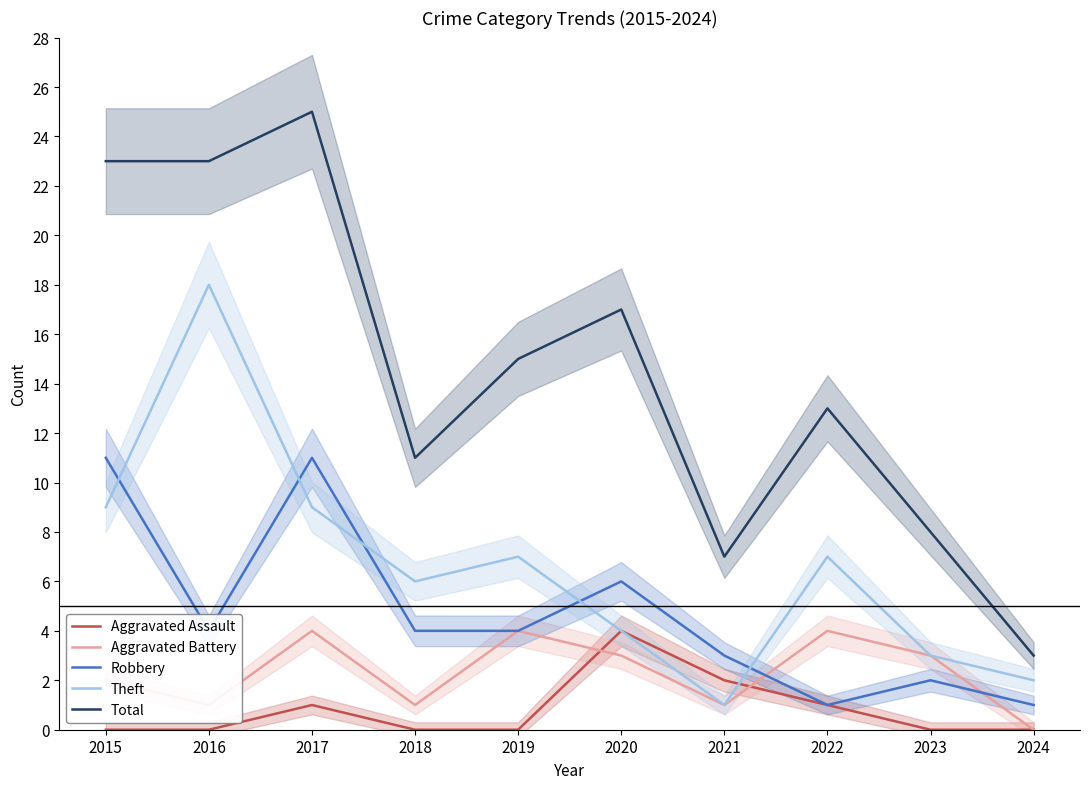

Which series has the widest spread of values?

Total